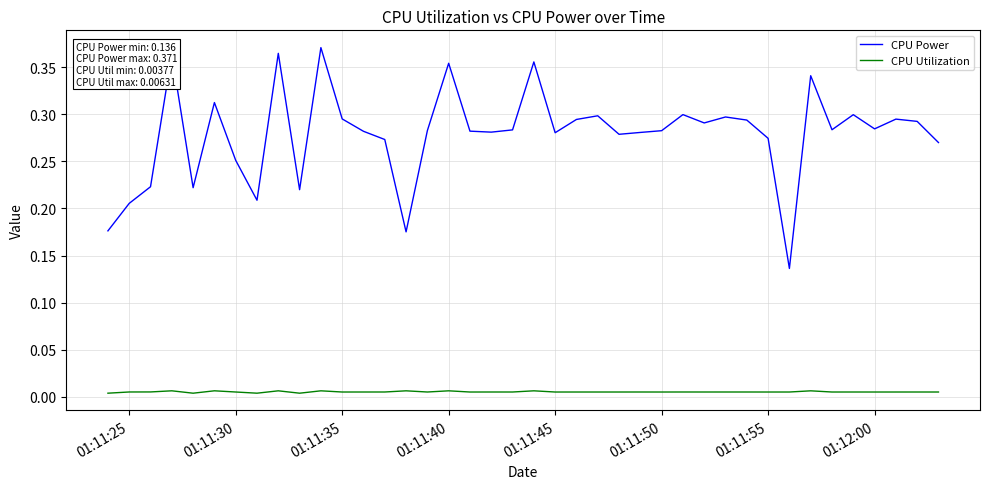

True or false: CPU Power and CPU Utilization intersect in this chart.

False